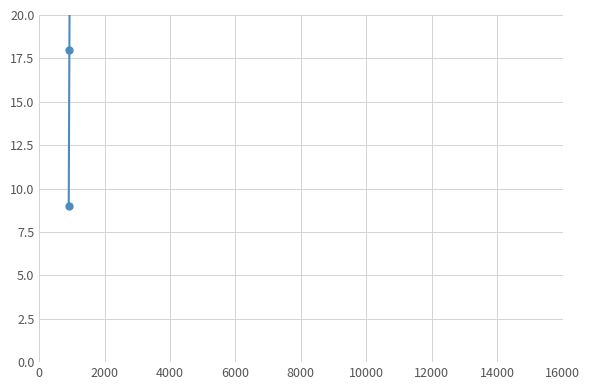

Reading right to left, what are all the values shown in this chart?

42	39	38	36	30	25	18	9